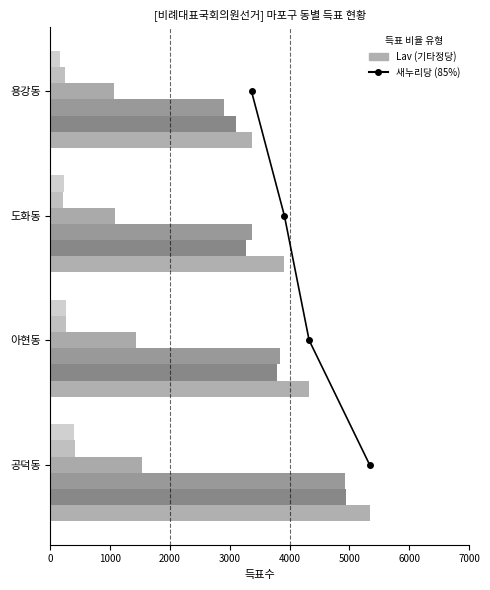

Is the value of 새누리당 at 도화동 greater than the value of 더불어민주당 at 도화동?

Yes